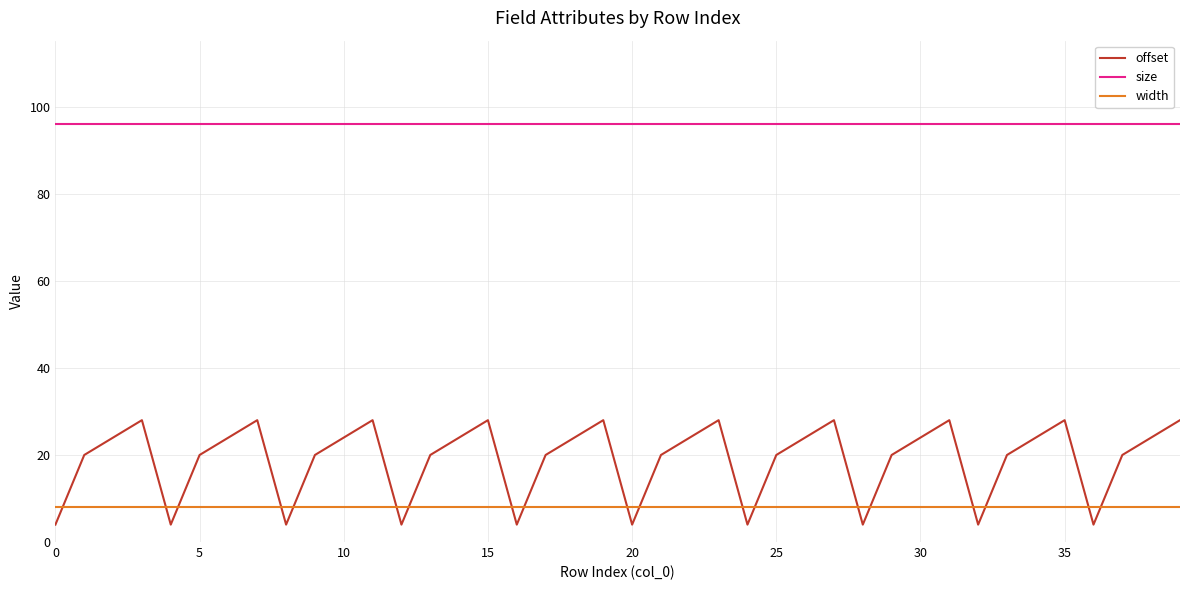

Which series has the largest range (max minus min)?

offset